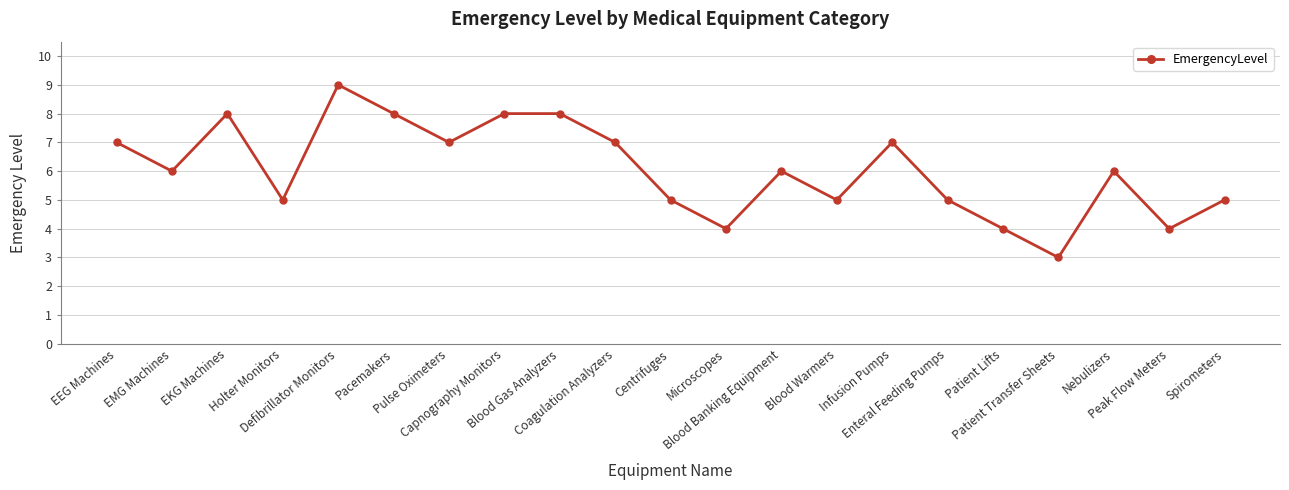

At which category does the chart reach its minimum across all series?

Patient Transfer Sheets